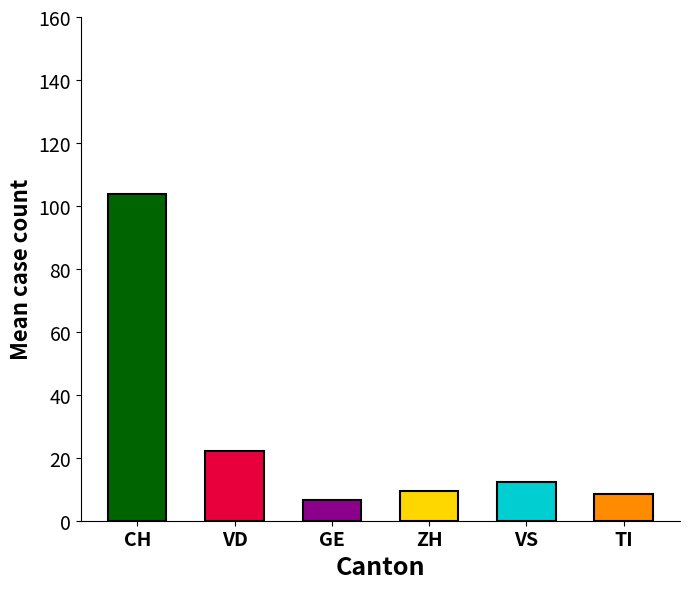

Is the value of ZH at 29 greater than the value of VS at 12?

No